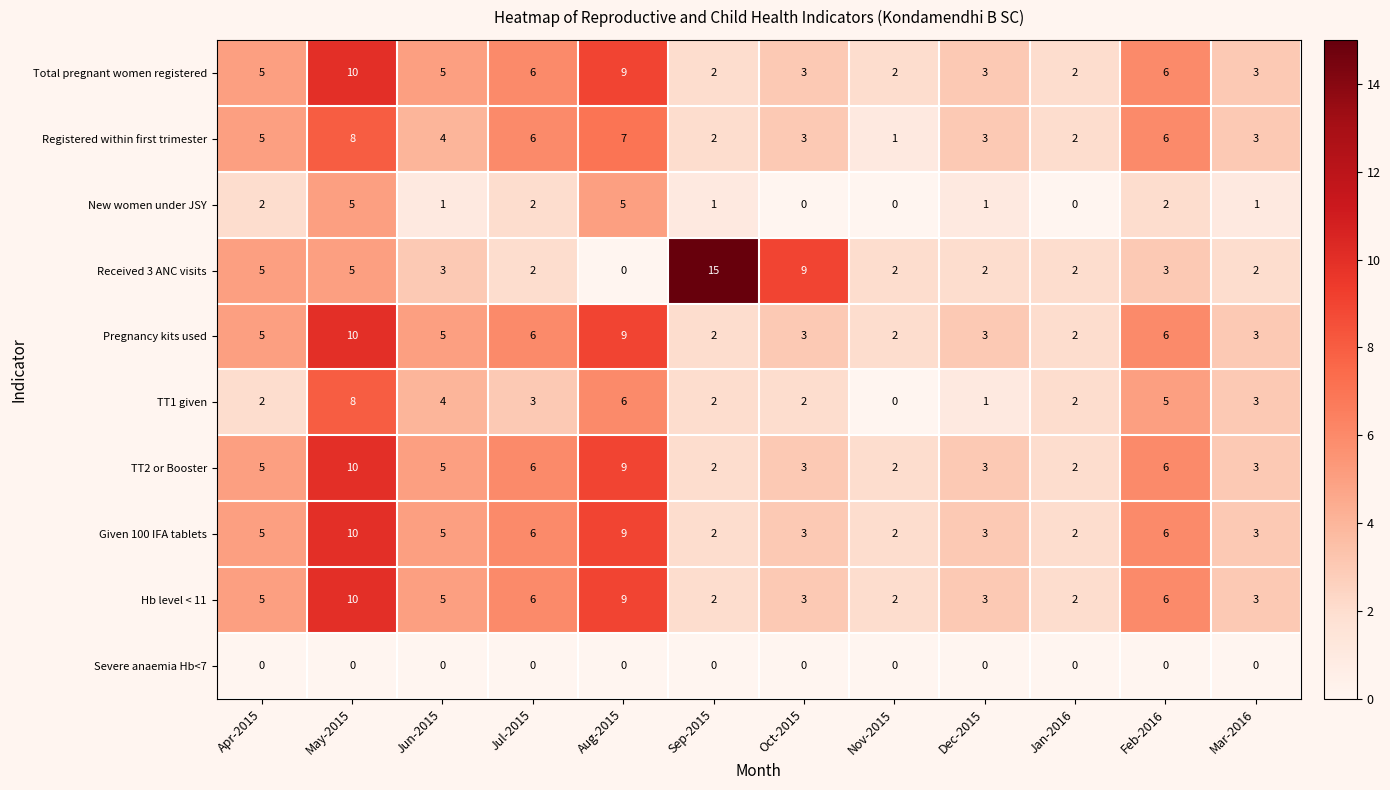

Which series changed the most between Jun-2015 and Jul-2015?

Registered within first trimester